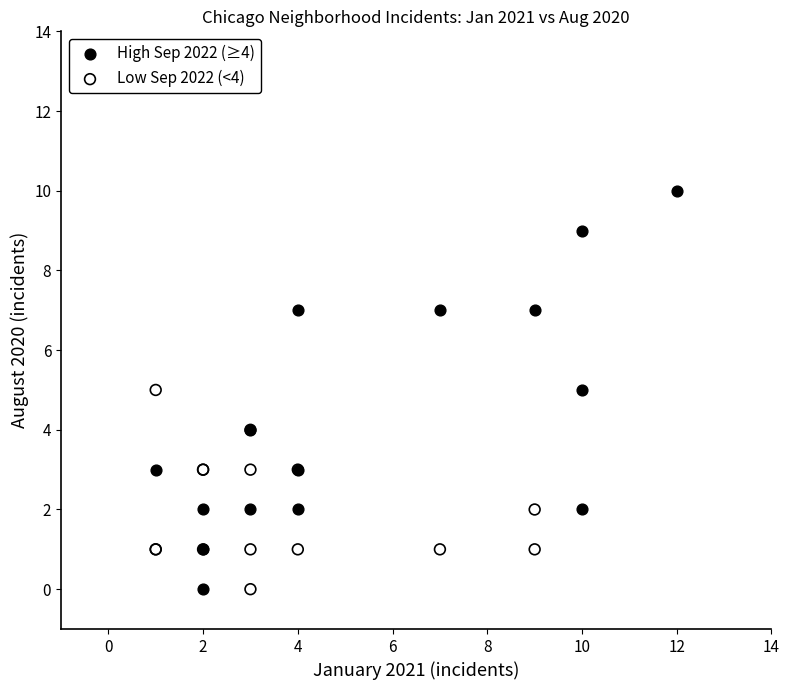

Which series reaches the maximum Y coordinate?

High Sep 2022 (≥4)